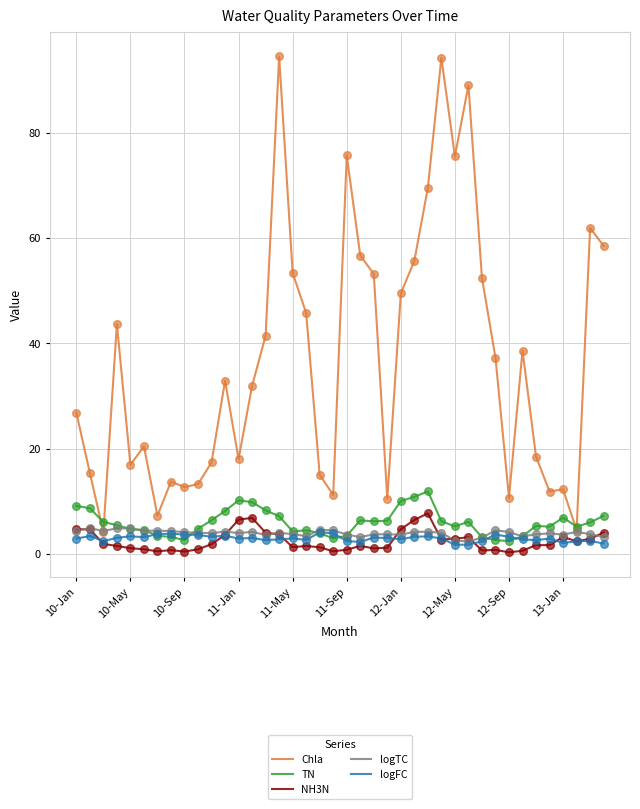

Which series has the largest total across all categories?

Chla